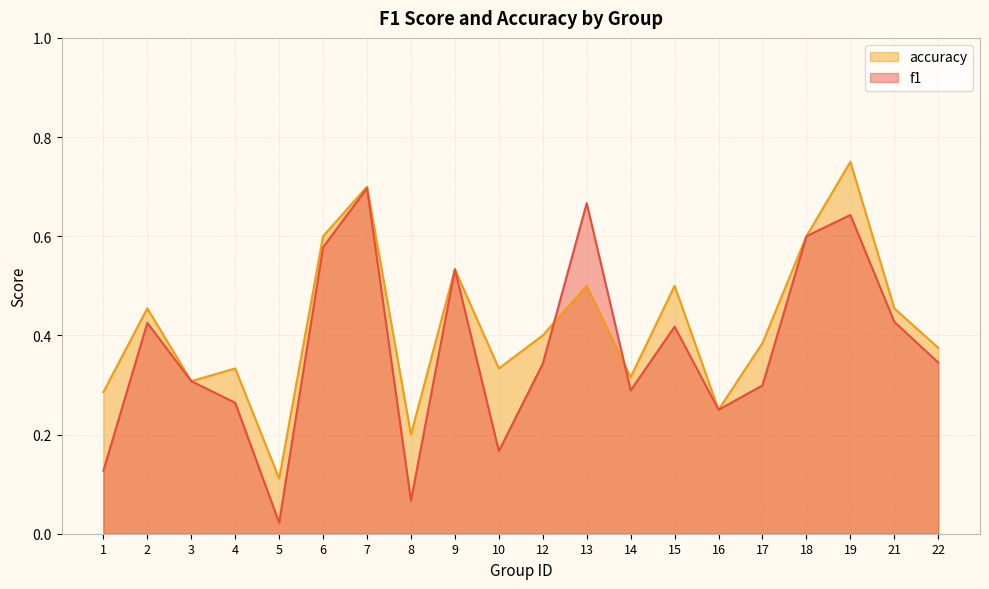

Which series has the widest spread of values?

f1